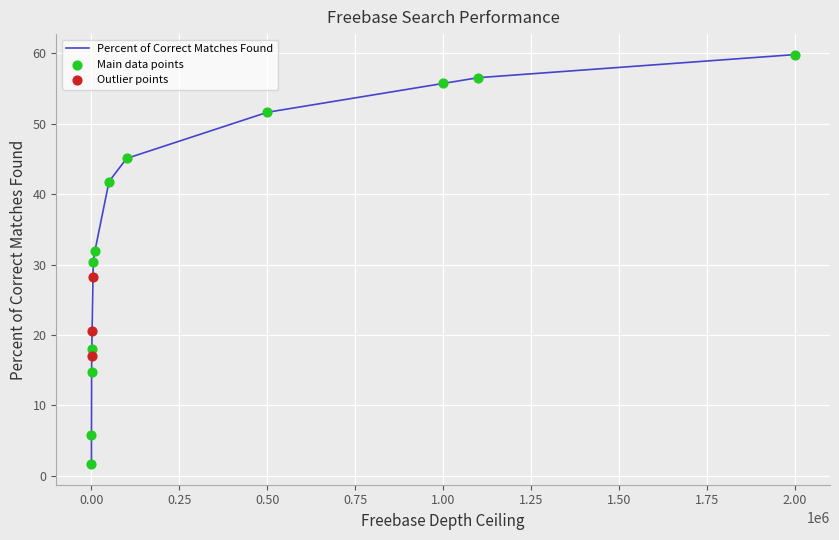

What is the highest value of the Percent of Correct Matches Found series?

59.8